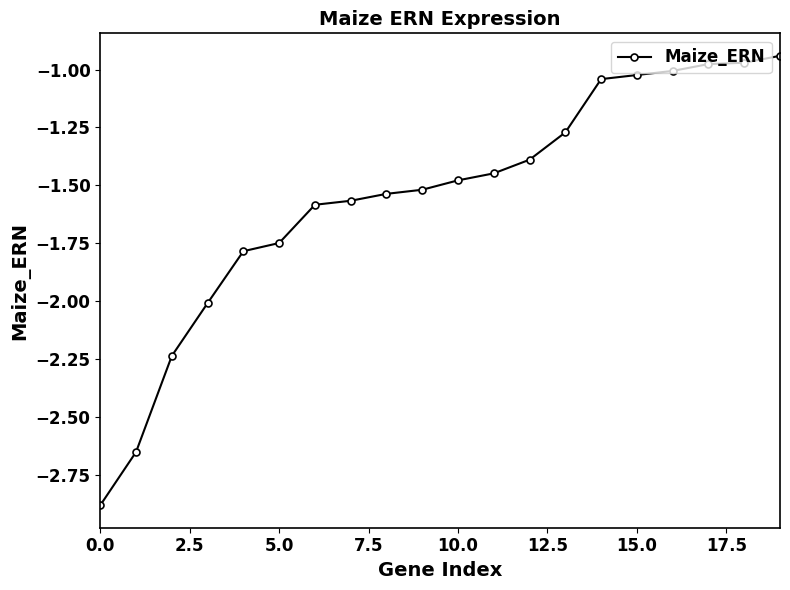

What is the value of the 5th point from the left?

-1.8